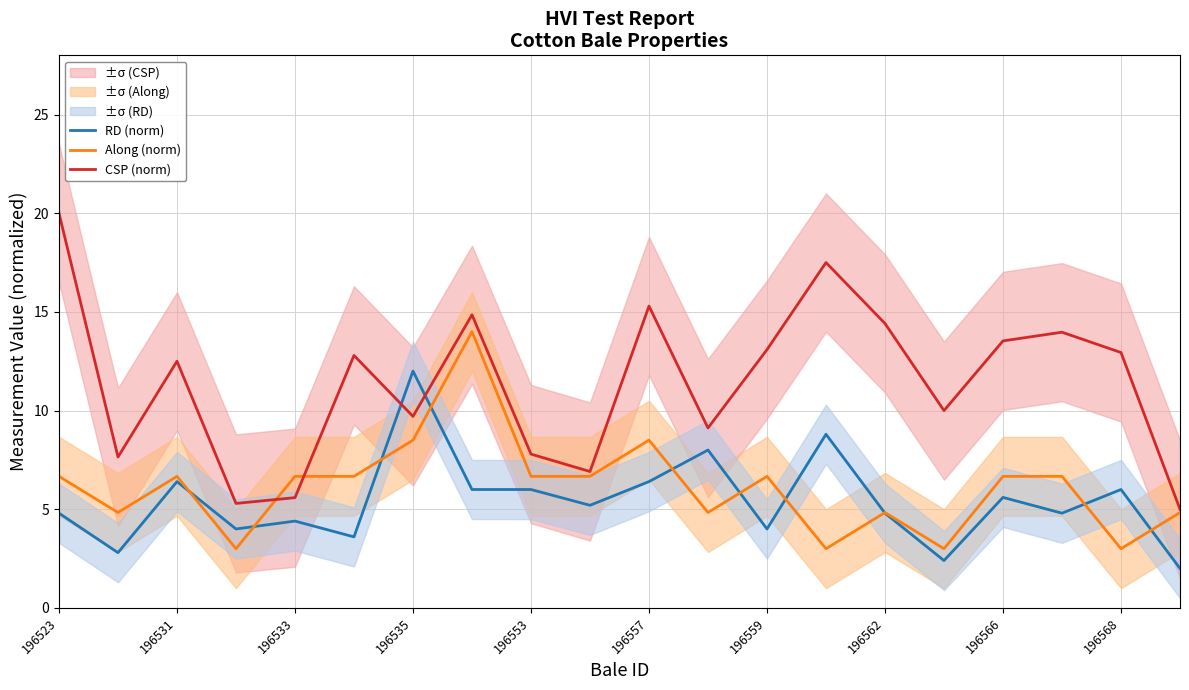

Reading left to right, transcribe all the data shown in this chart.

RD (norm): 4.8	2.8	6.4	4.0	4.4	3.6	12.0	6.0	6.0	5.2	6.4	8.0	4.0	8.8	4.8	2.4	5.6	4.8	6.0	2.0
Along (norm): 6.7	4.8	6.7	3.0	6.7	6.7	8.5	14.0	6.7	6.7	8.5	4.8	6.7	3.0	4.8	3.0	6.7	6.7	3.0	4.8
CSP (norm): 20.0	7.6	12.5	5.3	5.6	12.8	9.7	14.9	7.8	6.9	15.3	9.1	13.1	17.5	14.4	10.0	13.5	14.0	12.9	5.0